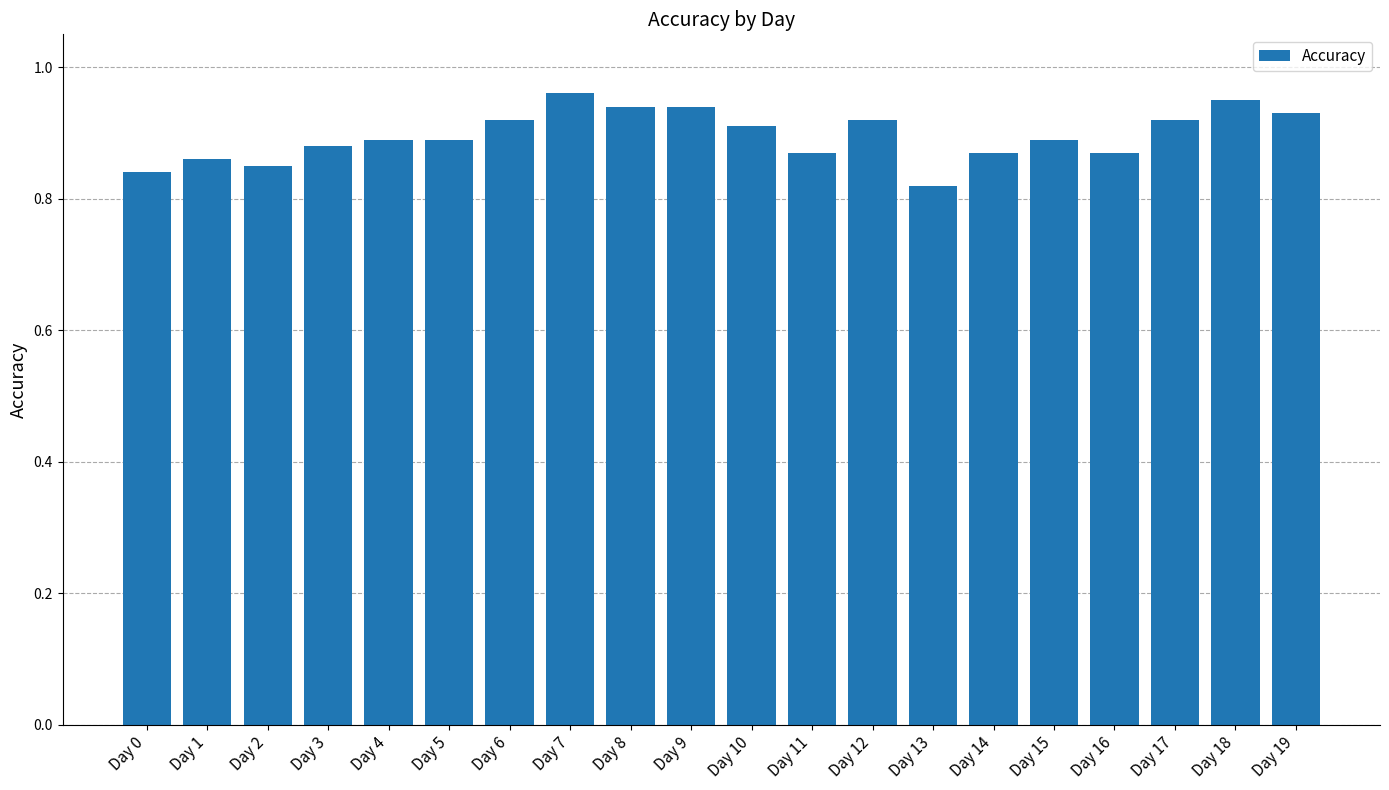

Is it true that the value at Day 9 is 1.6?

False